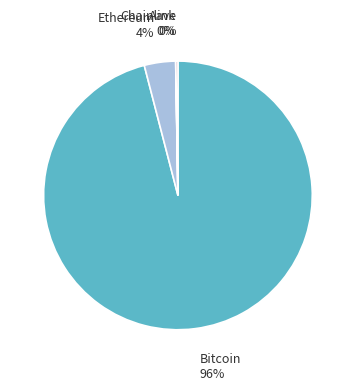

The Ethereum slice represents 16% of the pie. True or false?

False